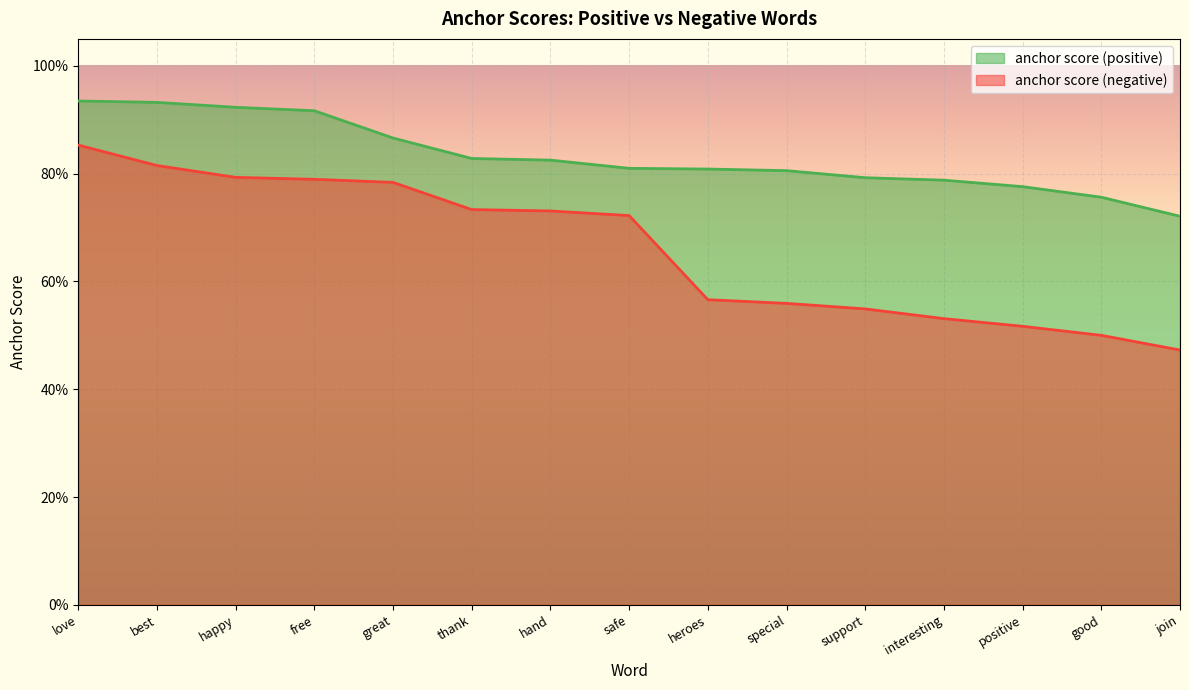

True or false: anchor score (positive) has a value of 1.0 at interesting.

False